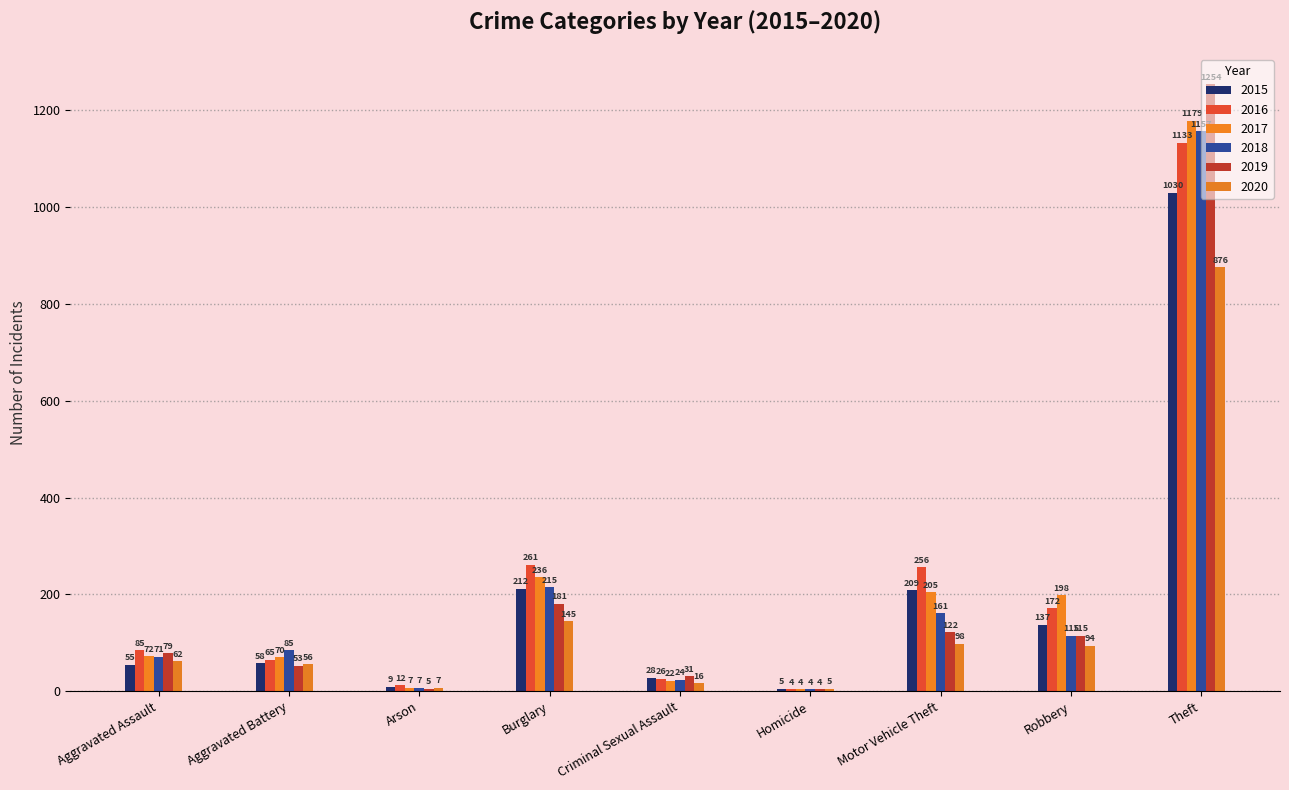

What is the value of the 2017 bar at the 8th from the left?

198